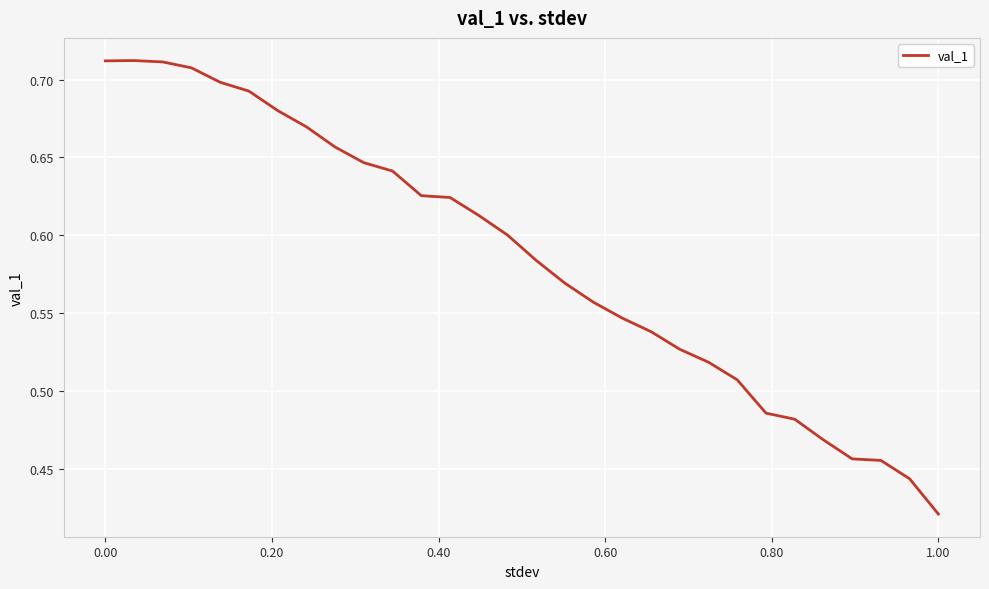

How many lines are shown in the chart?

1